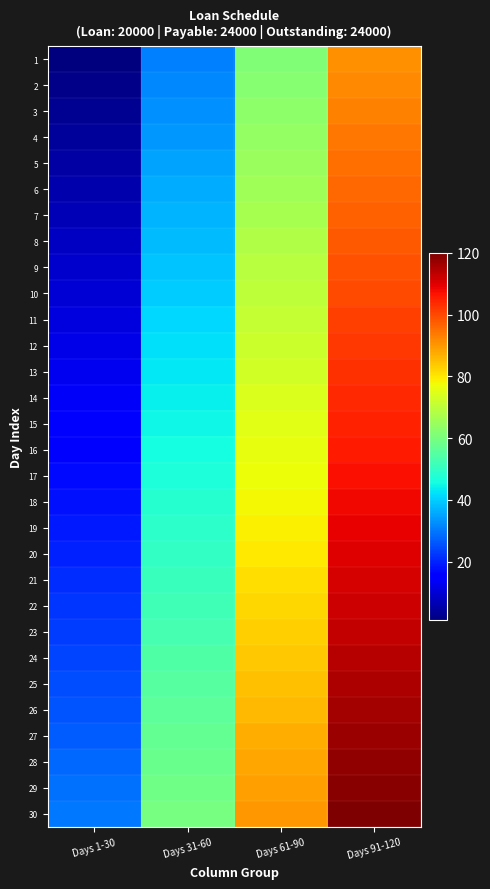

Rank the series at Days 31-60 from highest to lowest value.

30, 29, 28, 27, 26, 25, 24, 23, 22, 21, 20, 19, 18, 17, 16, 15, 14, 13, 12, 11, 10, 9, 8, 7, 6, 5, 4, 3, 2, 1